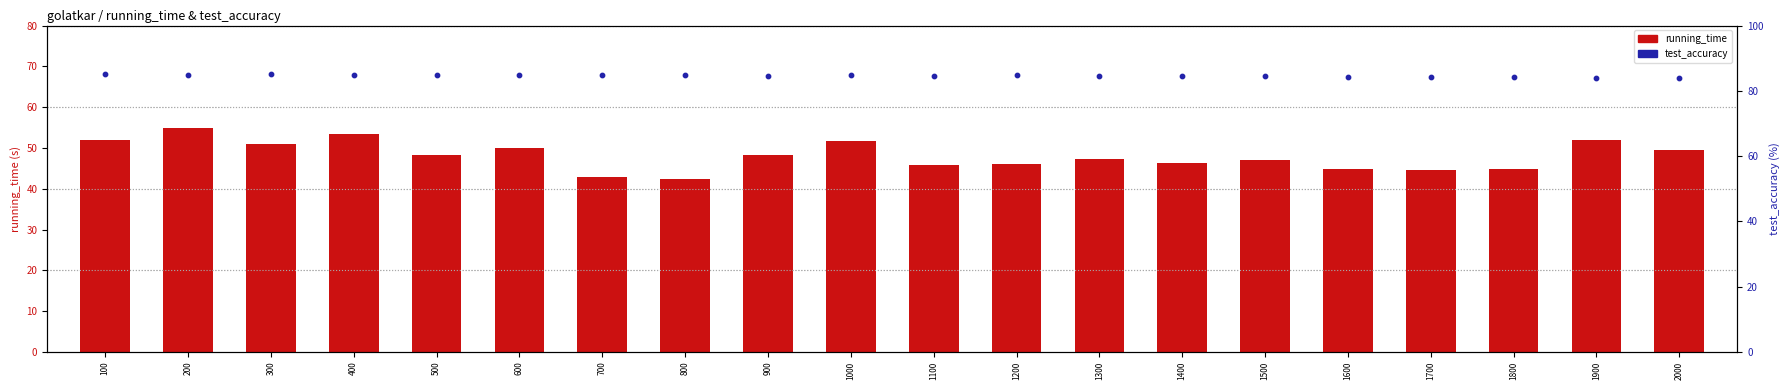

Which series has the largest Y range (max minus min)?

running_time